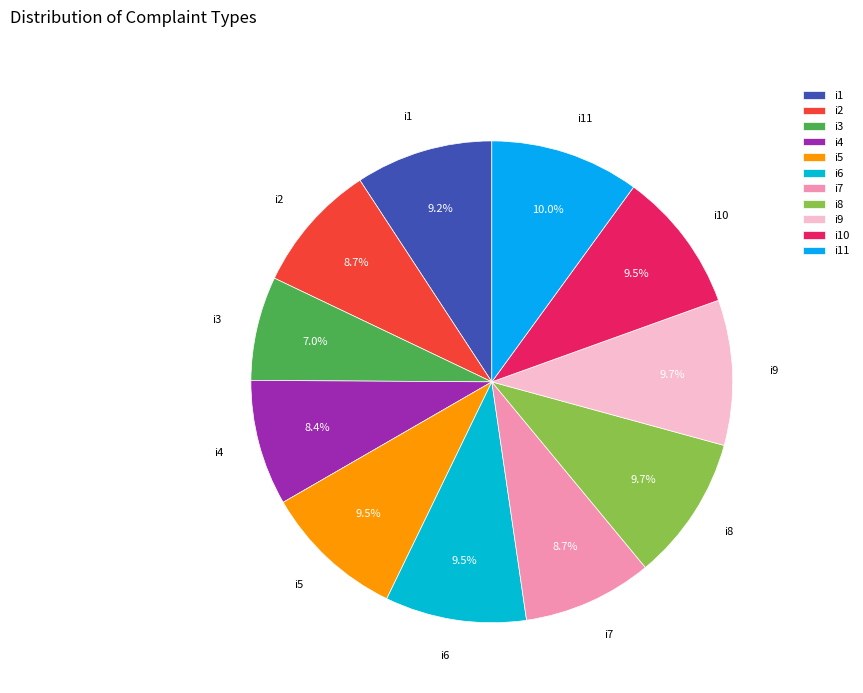

Is i1 the majority of the pie?

No